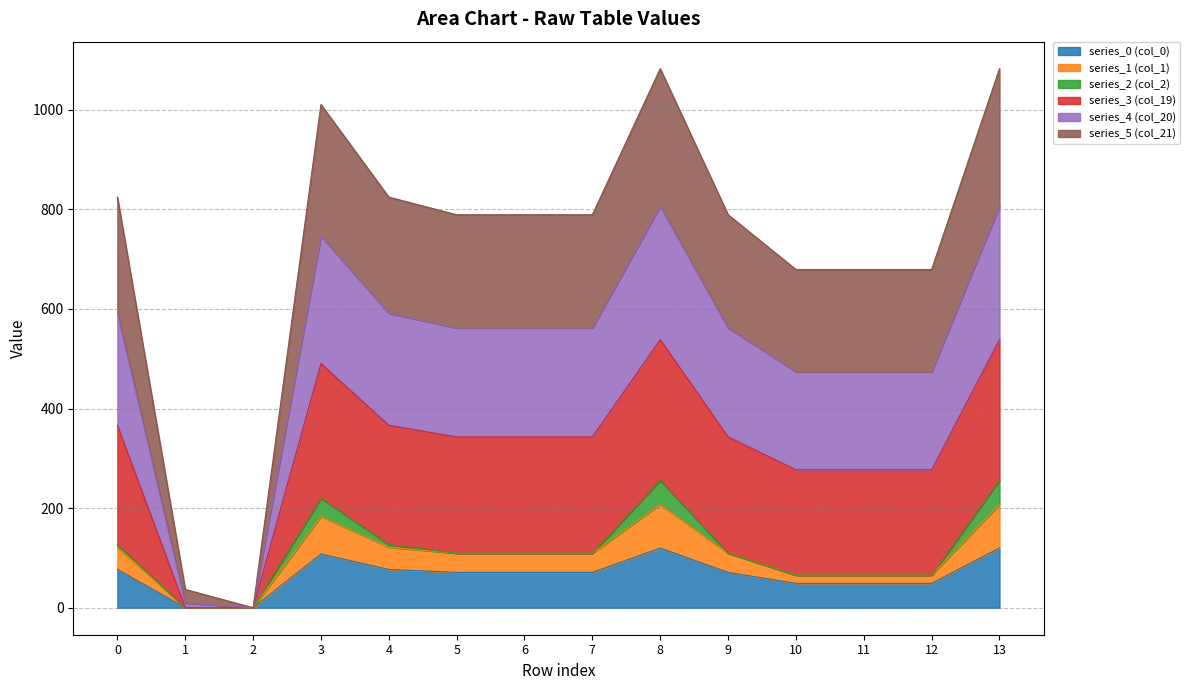

Does the chart display data point markers on the line(s)?

No